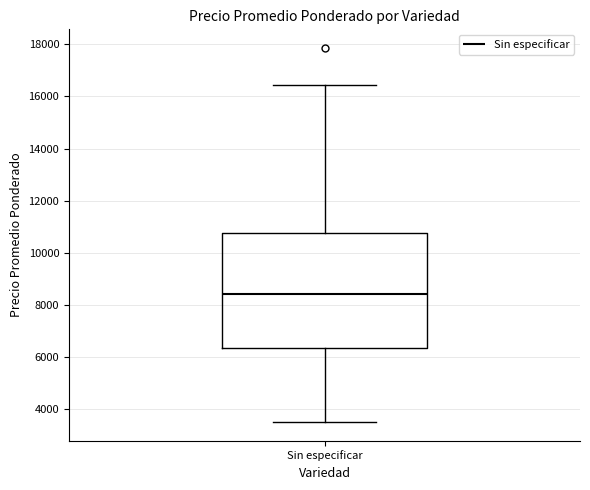

Read this box plot against the y-axis: the position of the median line, the range covered by the box, and the ends of both whiskers. The values are not printed on the chart, so give them approximately, as read against the axis.

median 8400, box 6400 to 10800, whiskers 3600 to 16400